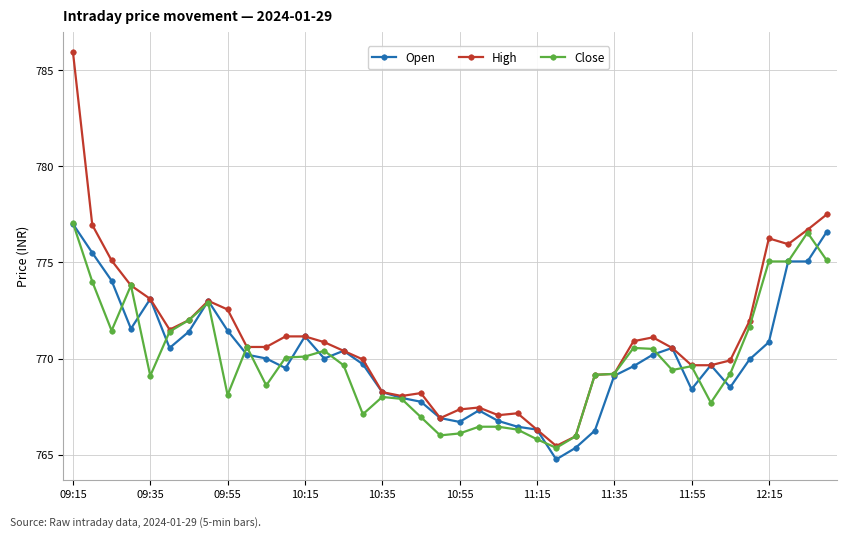

What is the value of the Close point at the 13th from the left?

770.1